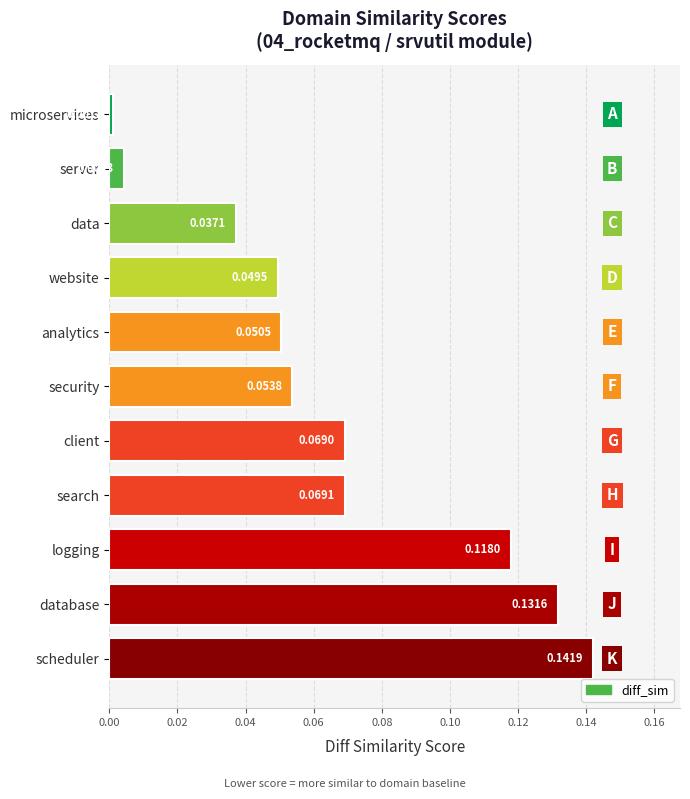

Rank the categories by value from highest to lowest.

scheduler, database, logging, search, client, security, analytics, website, data, server, microservices